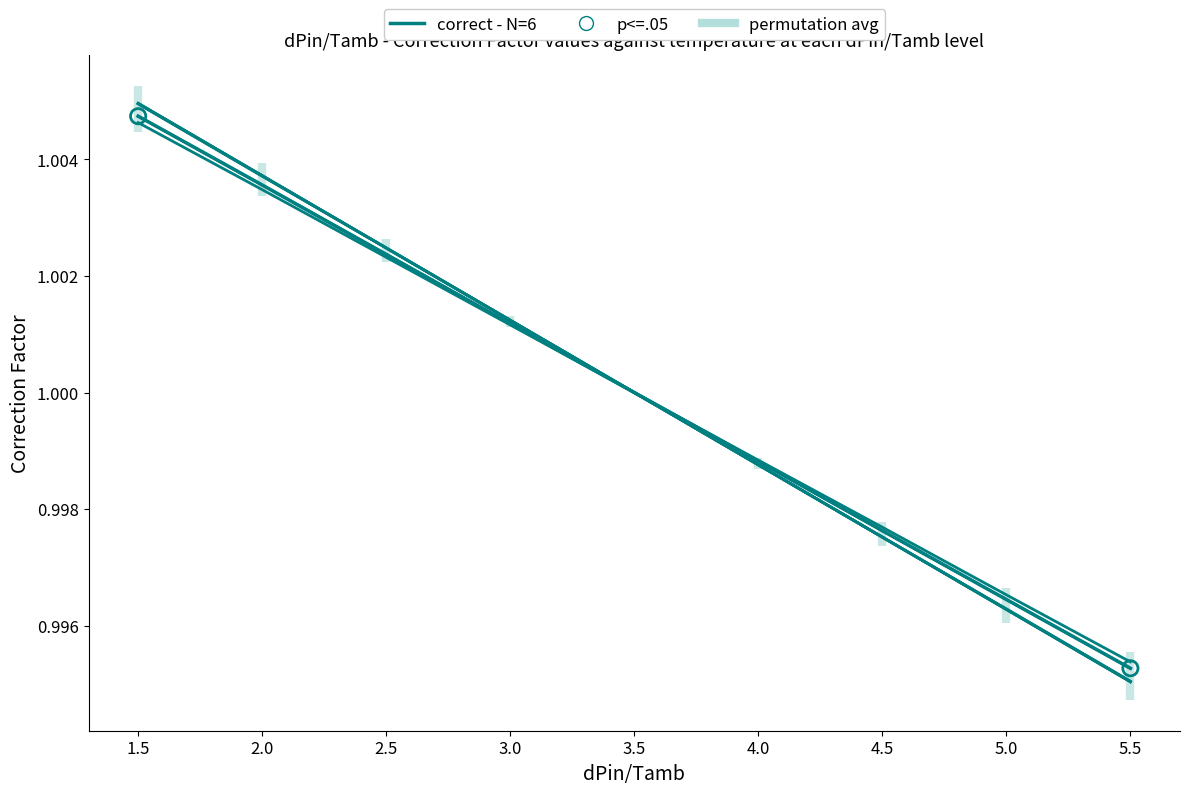

What is the total value across all series at 3.5?

6.0